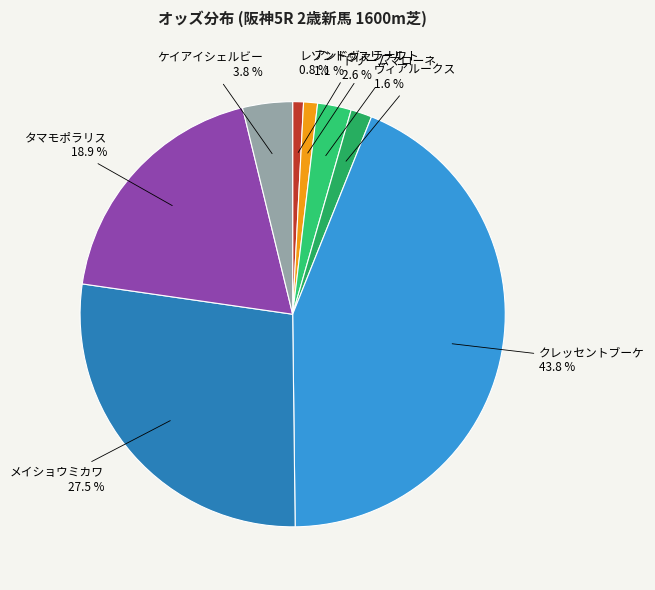

Count the number of slices in the pie.

8